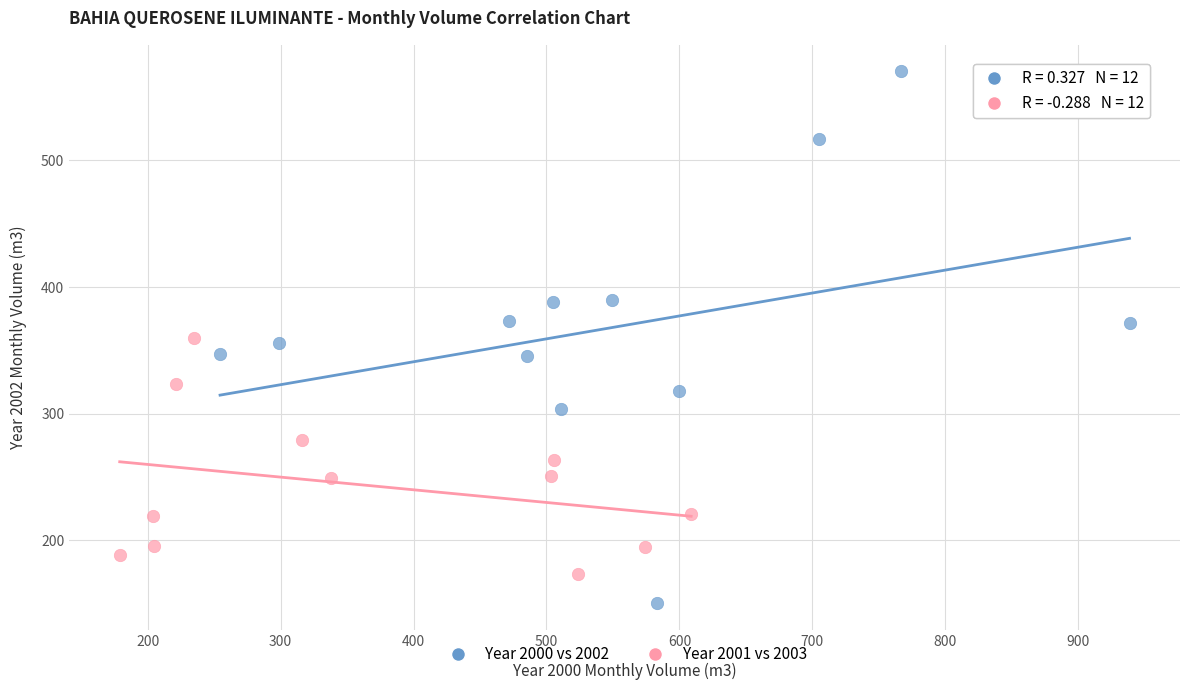

Which series has the widest spread of Y values?

Year 2000 vs 2002